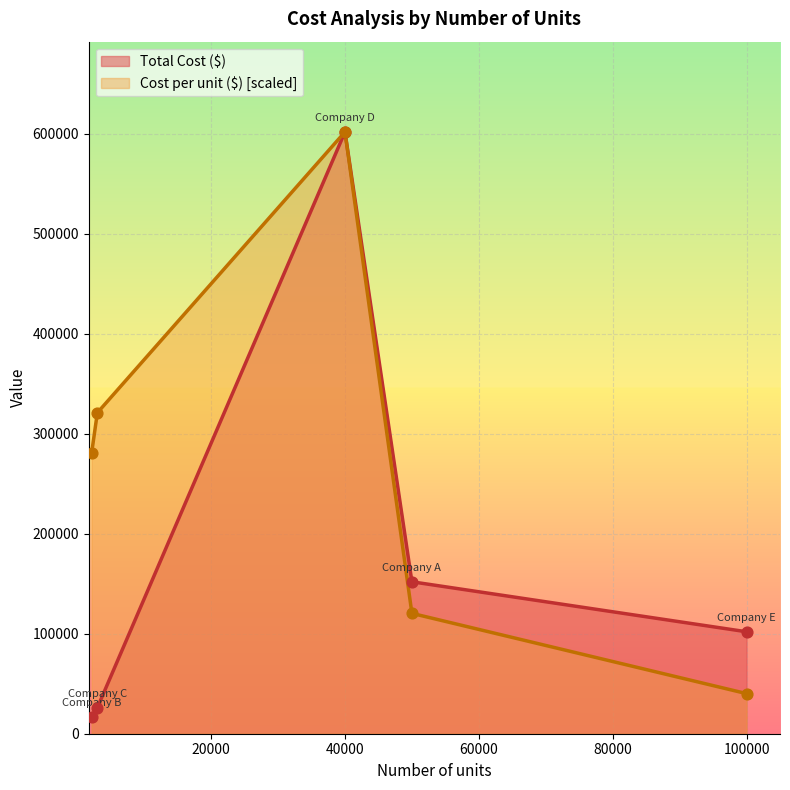

Which series contains the highest Y value?

Total Cost ($)